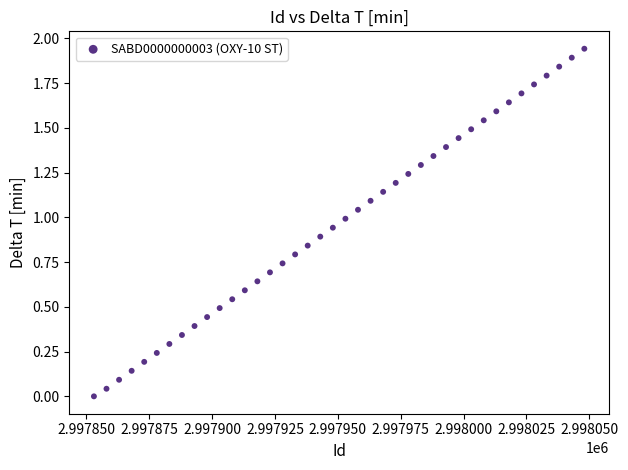

What is the range of X values (max minus min)?

195.0